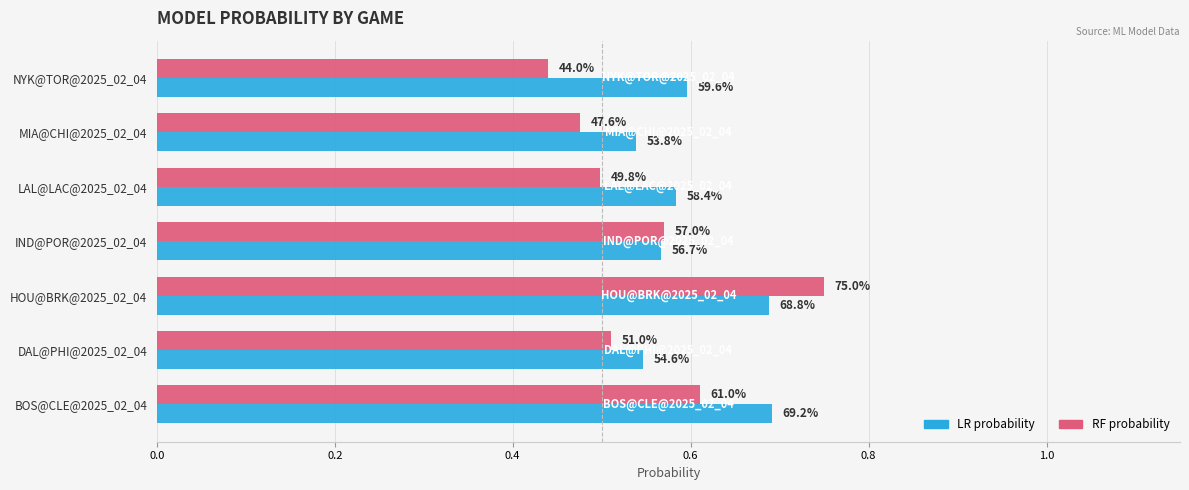

Count the RF probability values in the range 0 to 1.

7